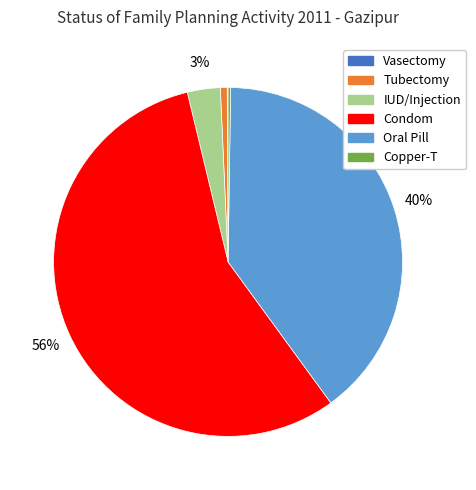

Is there any slice that represents more than half of the pie?

Yes